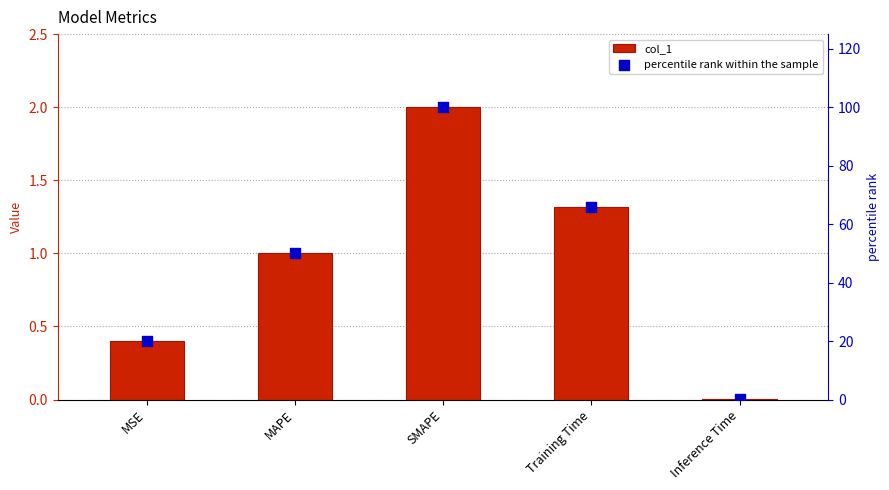

Which series contains the lowest Y value?

col_1